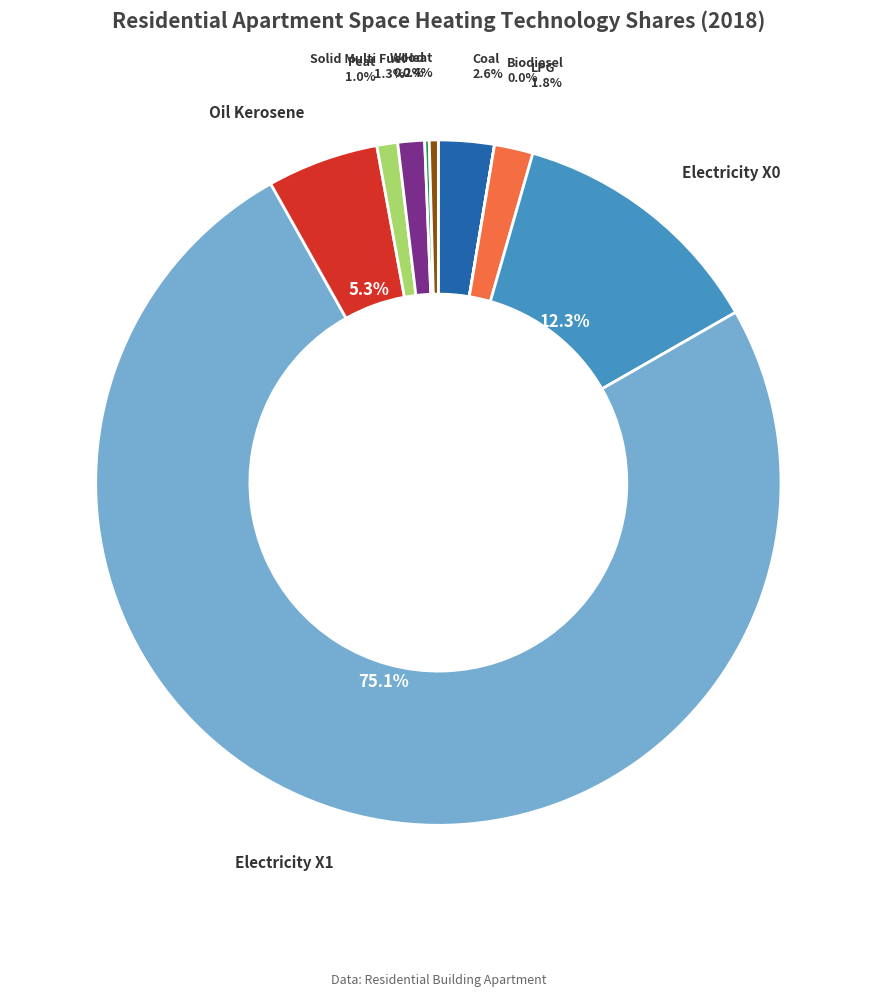

To the nearest percent, what is the average slice percentage?

10%